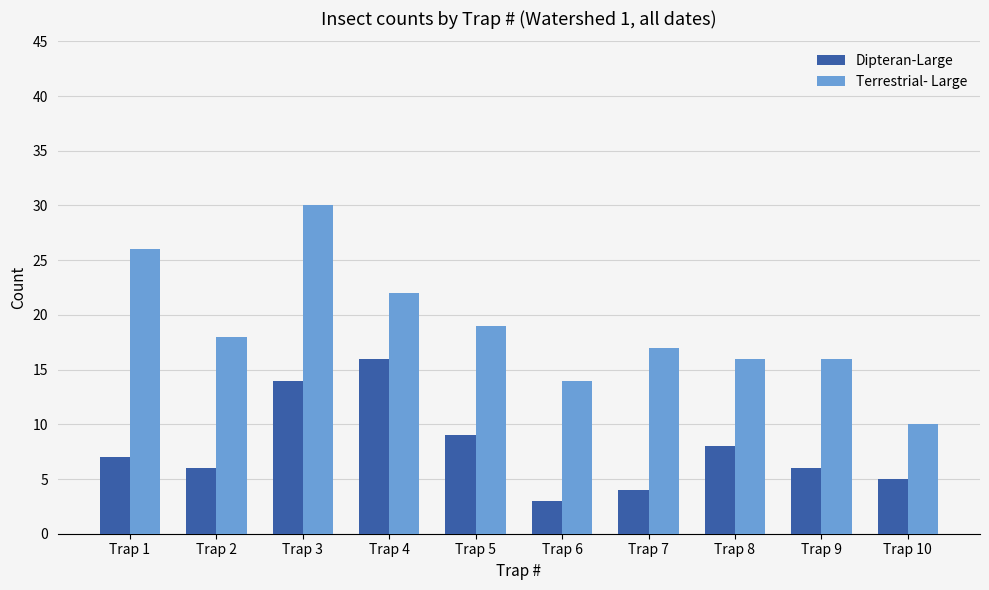

What are all the series names shown in the legend?

Dipteran-Large, Terrestrial- Large